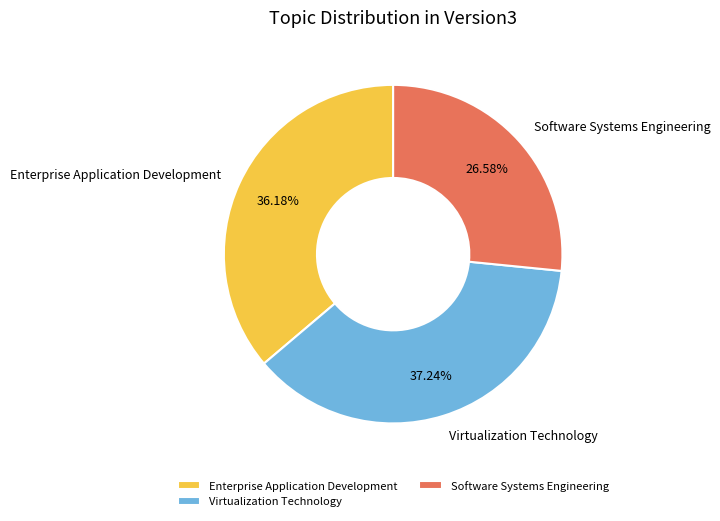

To the nearest percent, what is the combined percentage of Virtualization Technology and Enterprise Application Development?

73%